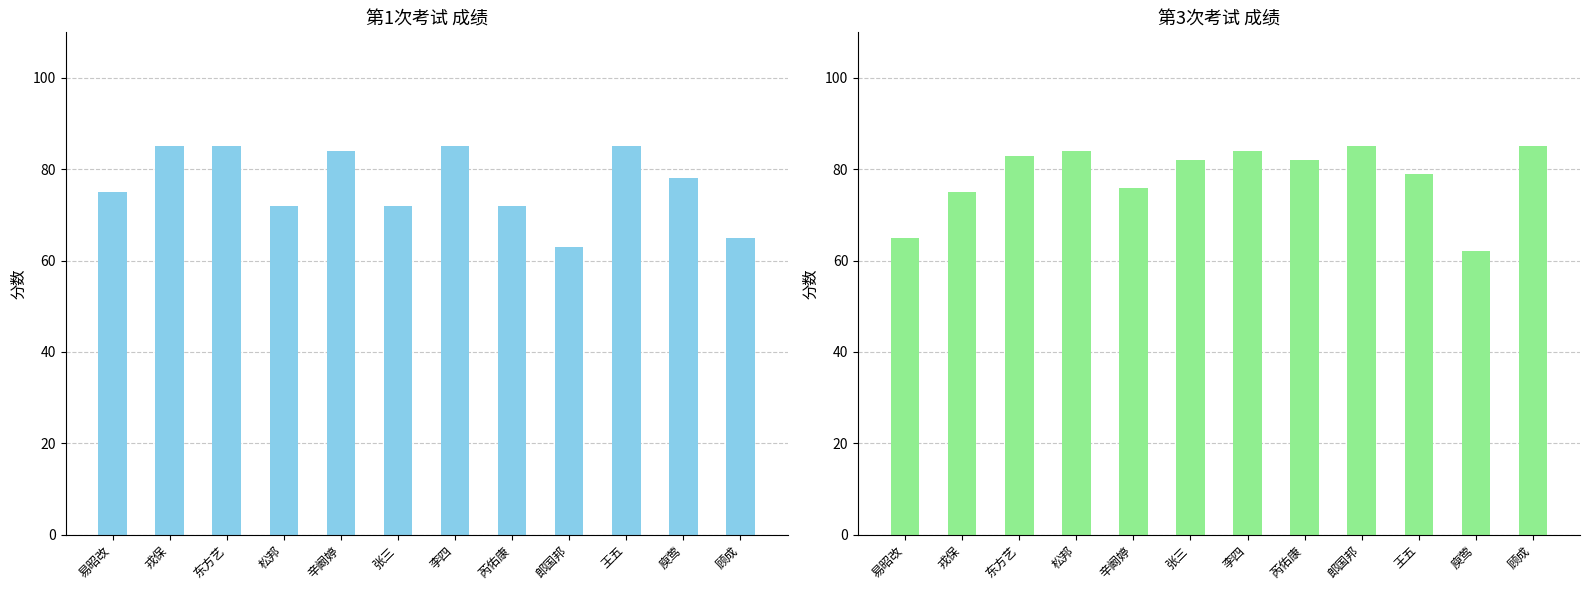

Rank the series by their average value, from lowest to highest.

第1次考试, 第3次考试